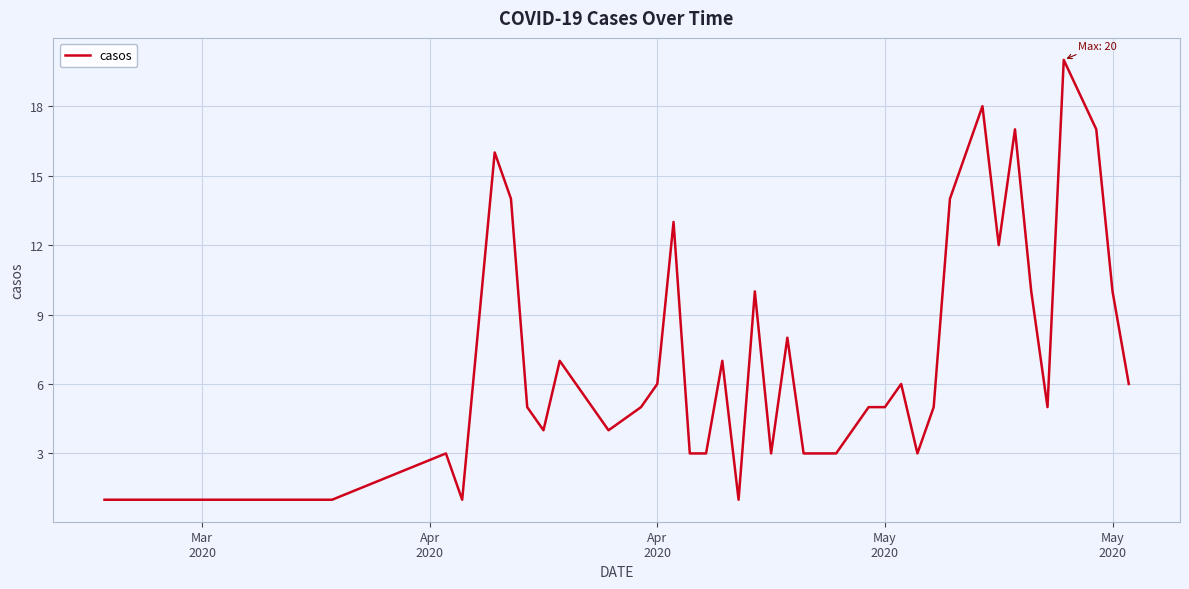

What is the maximum value shown in the chart?

20